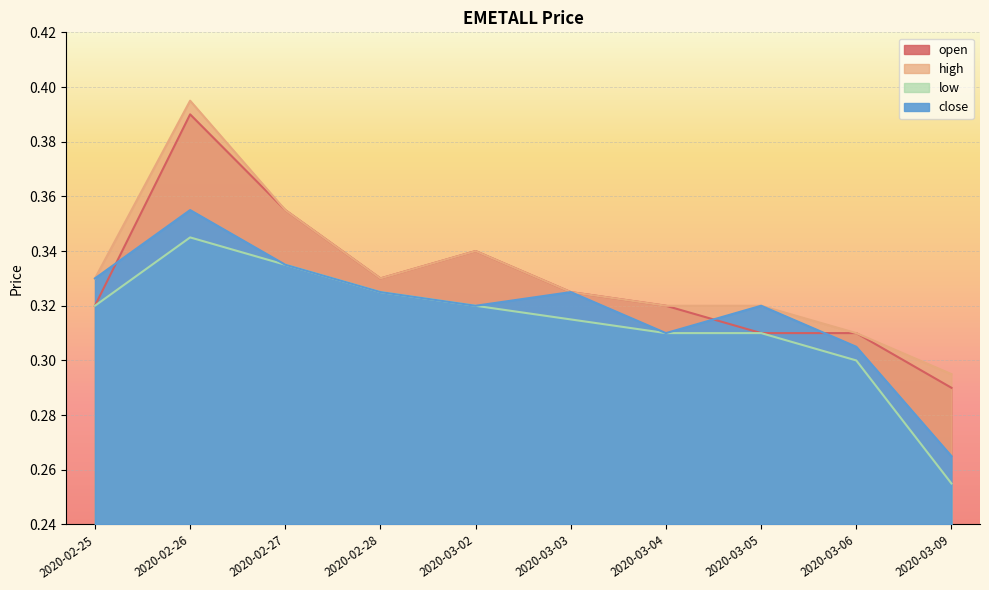

Reading left to right, extract all data points from this chart.

open: 2020-02-25=0.3	2020-02-26=0.4	2020-02-27=0.4	2020-02-28=0.3	2020-03-02=0.3	2020-03-03=0.3	2020-03-04=0.3	2020-03-05=0.3	2020-03-06=0.3	2020-03-09=0.3
high: 2020-02-25=0.3	2020-02-26=0.4	2020-02-27=0.4	2020-02-28=0.3	2020-03-02=0.3	2020-03-03=0.3	2020-03-04=0.3	2020-03-05=0.3	2020-03-06=0.3	2020-03-09=0.3
low: 2020-02-25=0.3	2020-02-26=0.3	2020-02-27=0.3	2020-02-28=0.3	2020-03-02=0.3	2020-03-03=0.3	2020-03-04=0.3	2020-03-05=0.3	2020-03-06=0.3	2020-03-09=0.3
close: 2020-02-25=0.3	2020-02-26=0.4	2020-02-27=0.3	2020-02-28=0.3	2020-03-02=0.3	2020-03-03=0.3	2020-03-04=0.3	2020-03-05=0.3	2020-03-06=0.3	2020-03-09=0.3